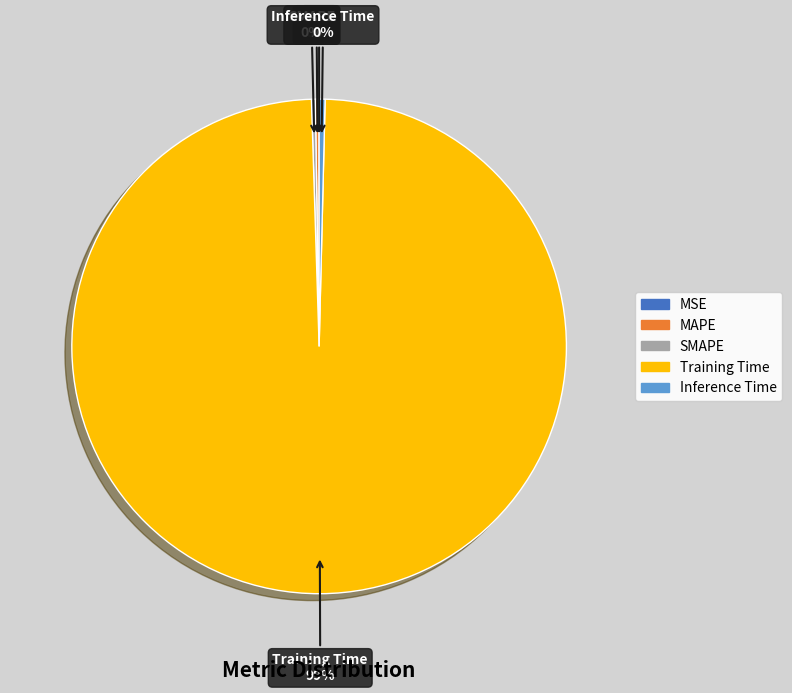

Which slice is the largest?

Training Time